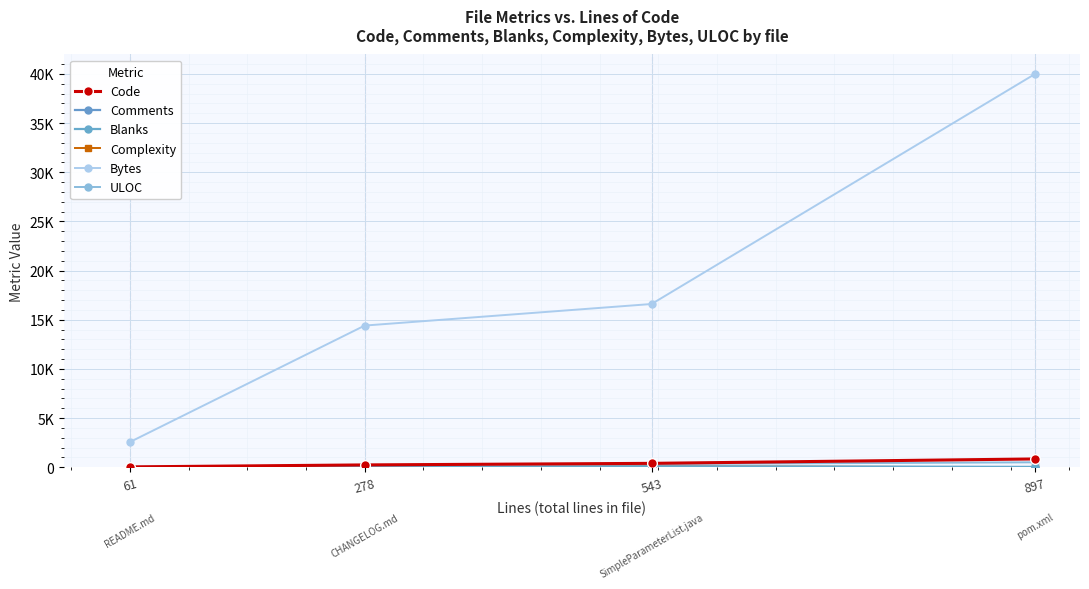

Is this an area chart (filled region under the line)?

No